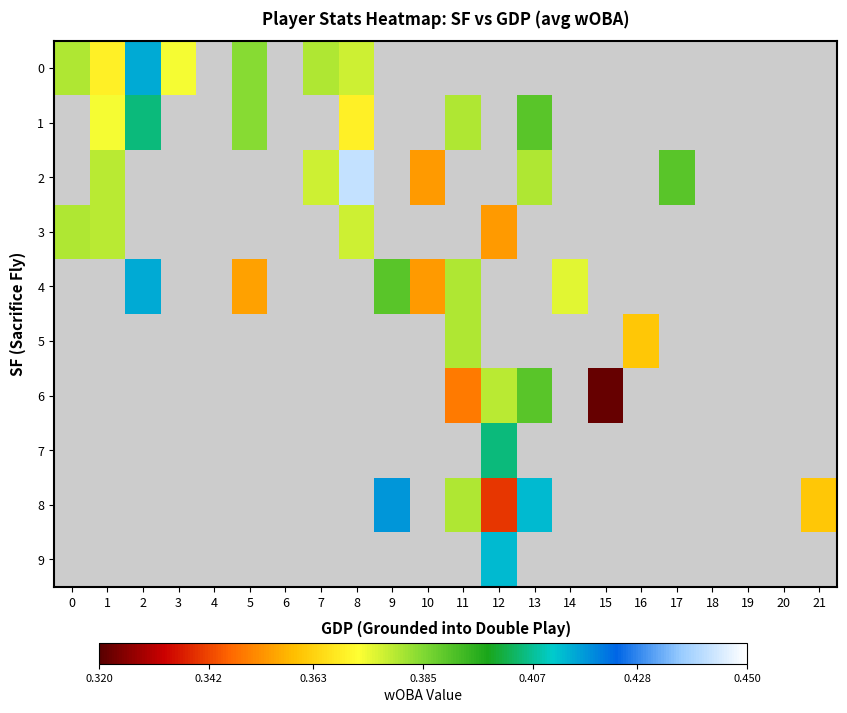

Count the number of data series in this chart.

10